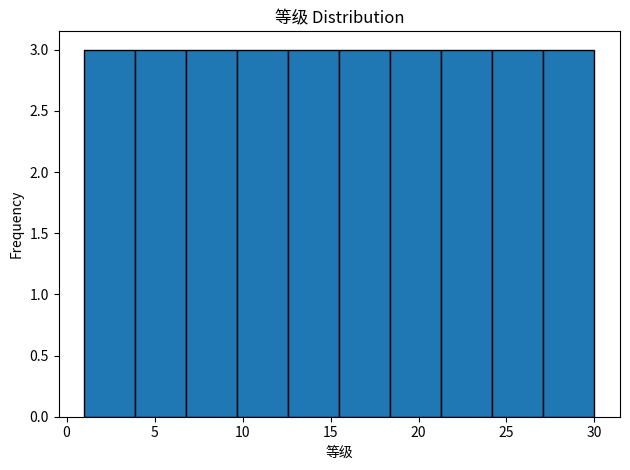

Reading left to right, transcribe this chart: for each bar, give the range it covers on the x-axis and its height. Neither the bar edges nor the heights are printed on the chart, so give them approximately, as read against the axes.

1.0 to 3.9: 3
3.9 to 6.8: 3
6.8 to 9.7: 3
9.7 to 12.6: 3
12.6 to 15.5: 3
15.5 to 18.4: 3
18.4 to 21.3: 3
21.3 to 24.2: 3
24.2 to 27.1: 3
27.1 to 30.0: 3